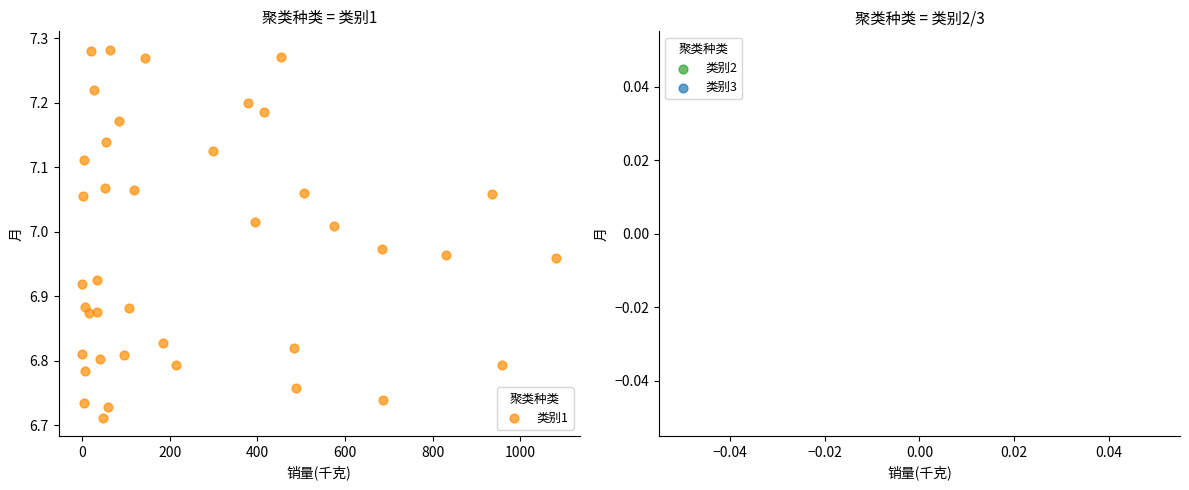

What is the range of Y values (max minus min)?

0.6